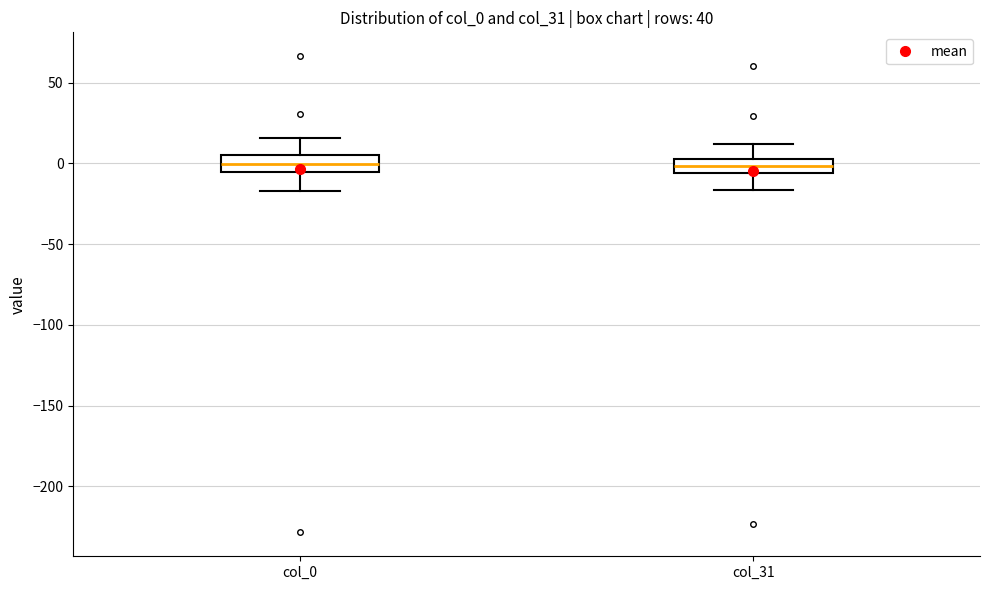

Where is the lower edge of the box for col_31 on the y-axis? The values are not printed on the chart, so give them approximately, as read against the axis.

-5